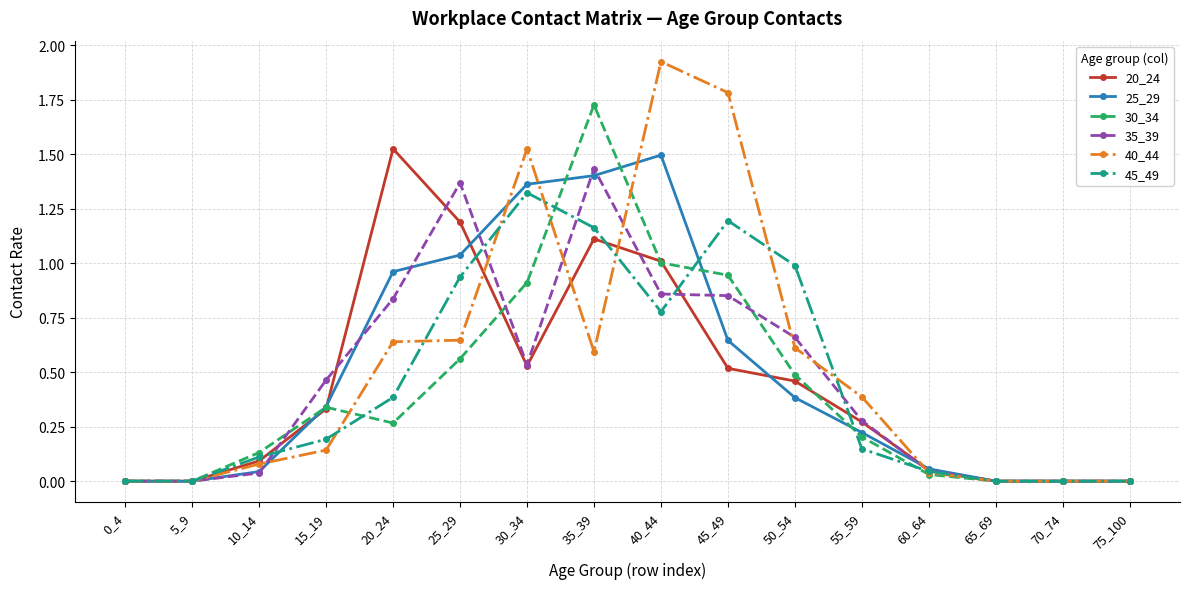

Rank the series at 45_49 from highest to lowest value.

40_44, 45_49, 30_34, 35_39, 25_29, 20_24